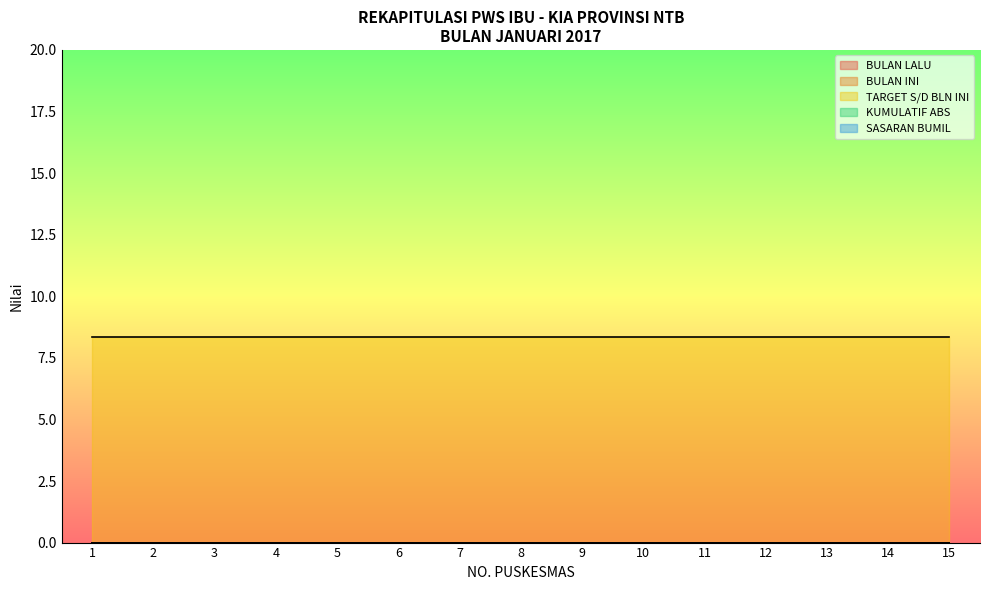

At which label is TARGET S/D BLN INI closest to 8?

1